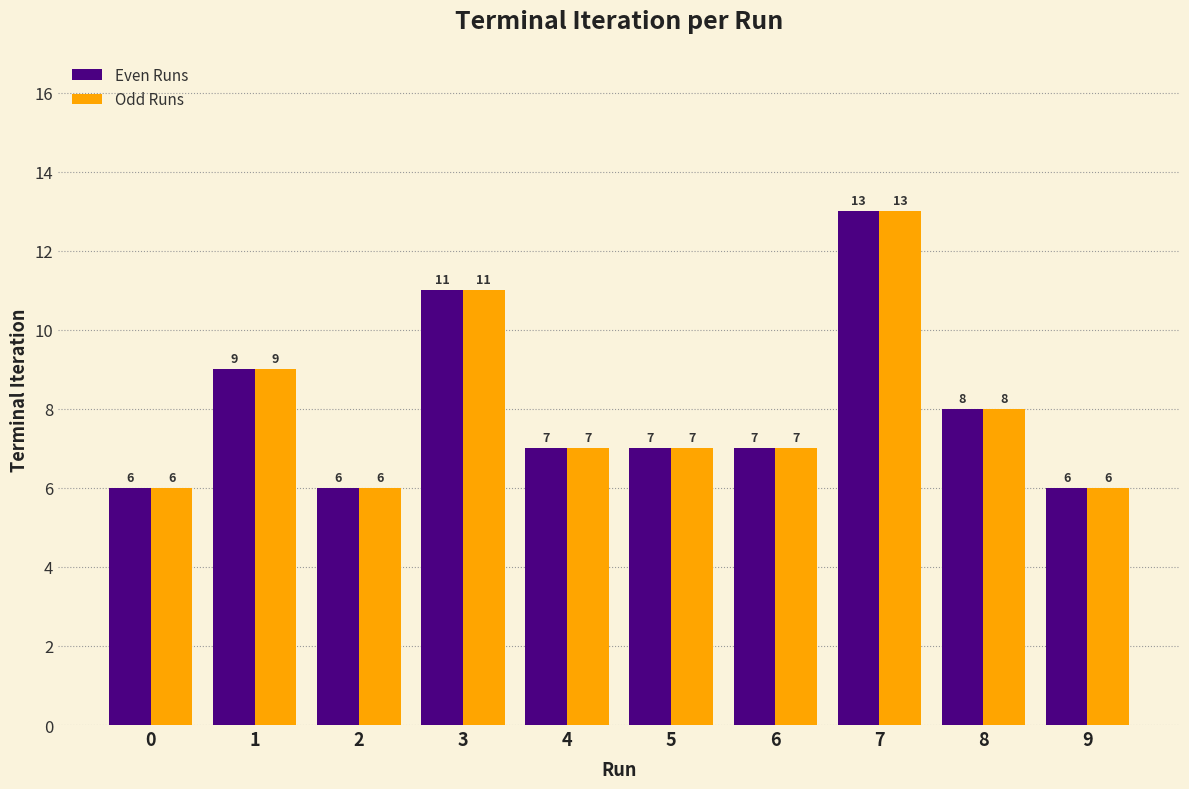

What are all the series names shown in the legend?

Even Runs, Odd Runs